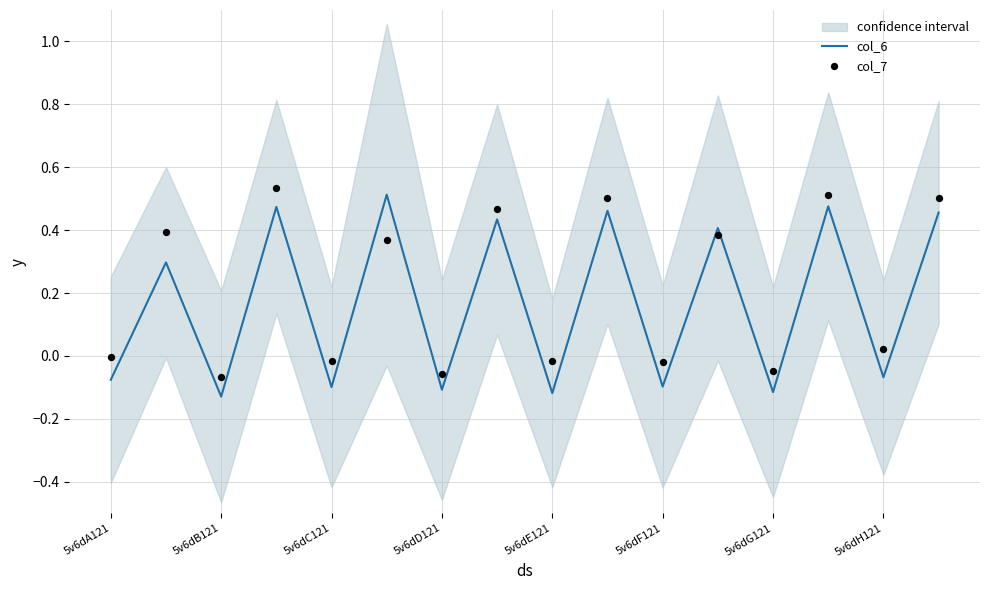

Which series reaches the minimum Y coordinate?

col_6